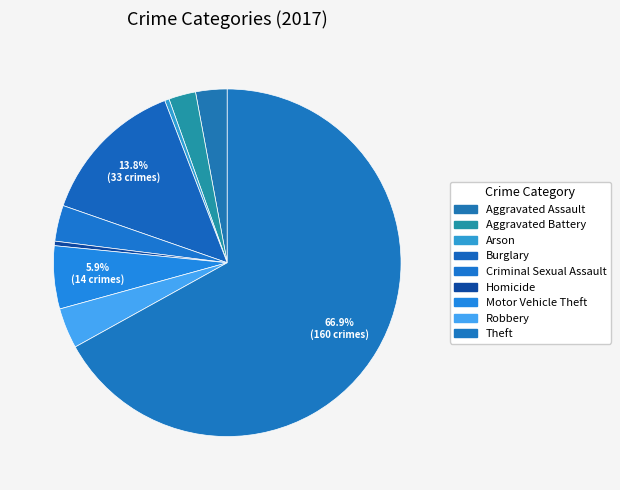

Between Aggravated Battery and Homicide, which is larger?

Aggravated Battery